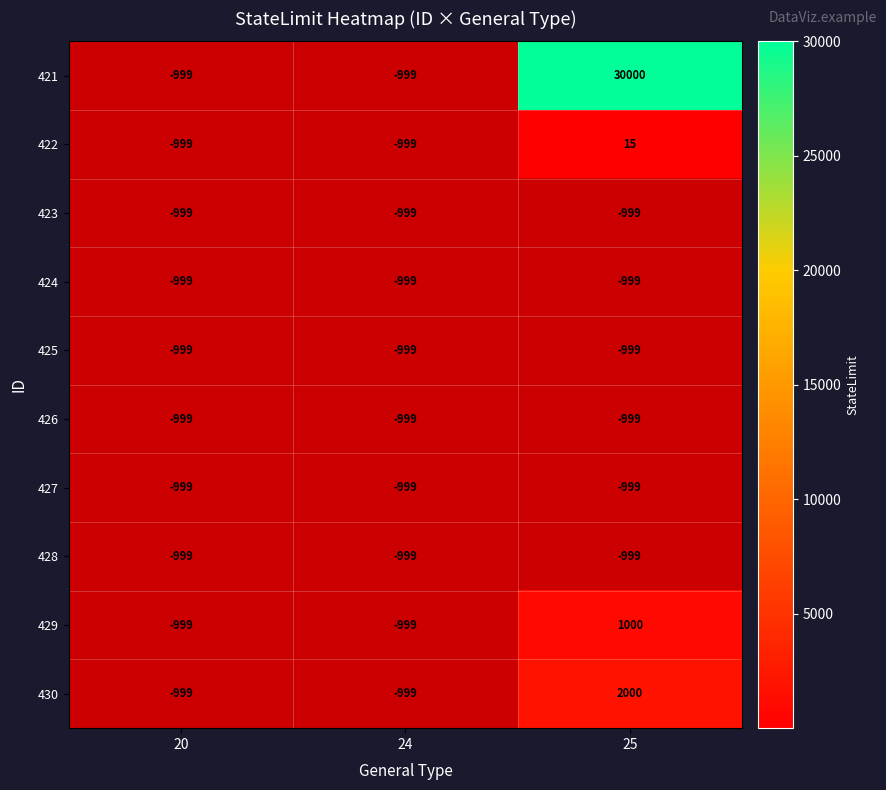

What is the minimum value shown in the chart?

15.0